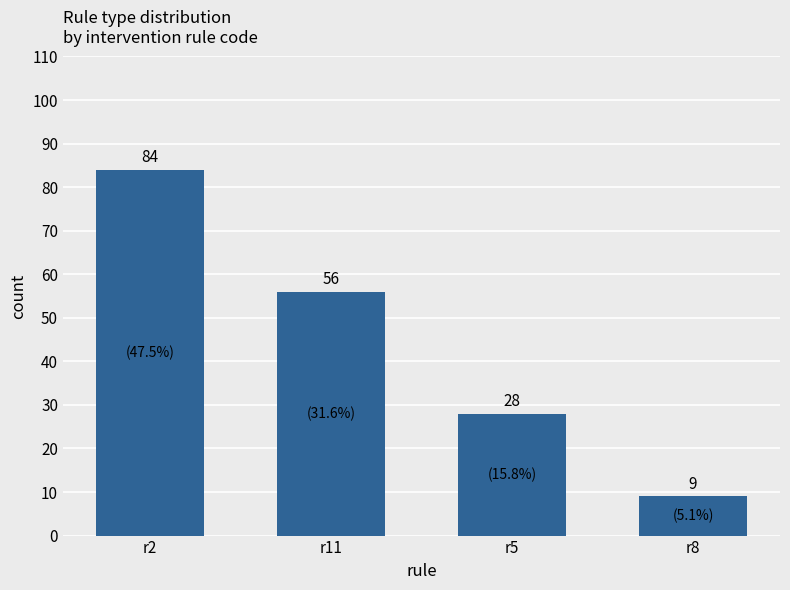

Which label corresponds to the smallest value in the chart?

r8